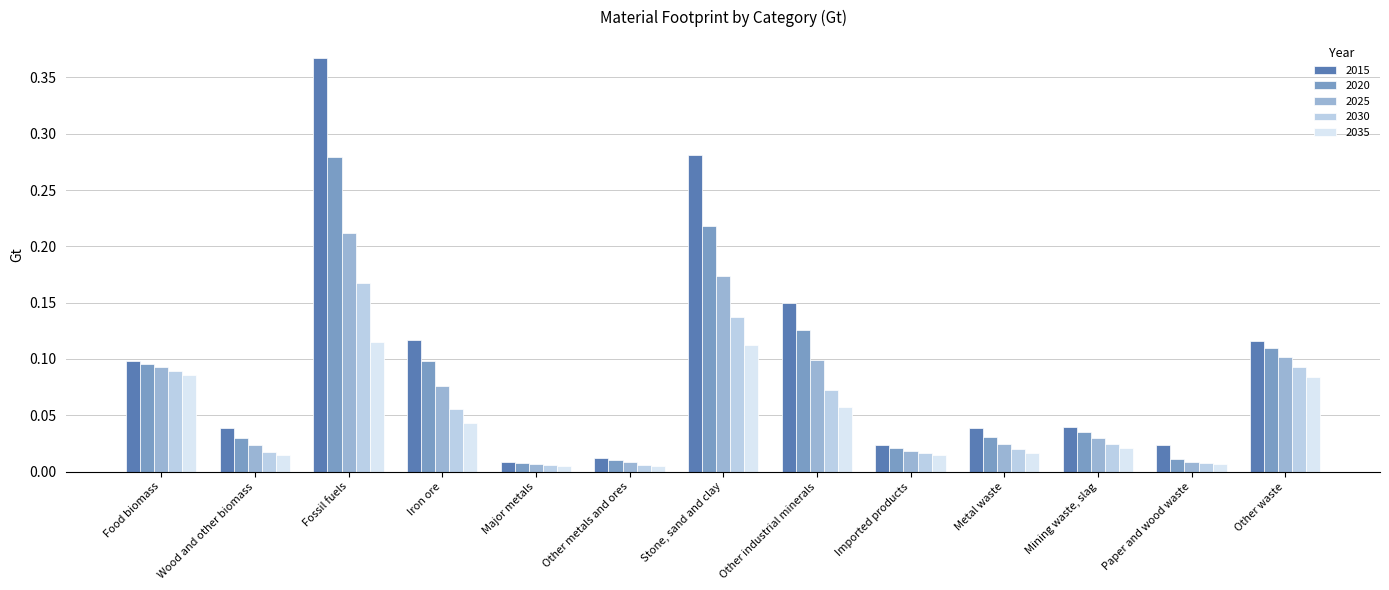

True or false: 2025 has a value of 0.1 at Fossil fuels.

False